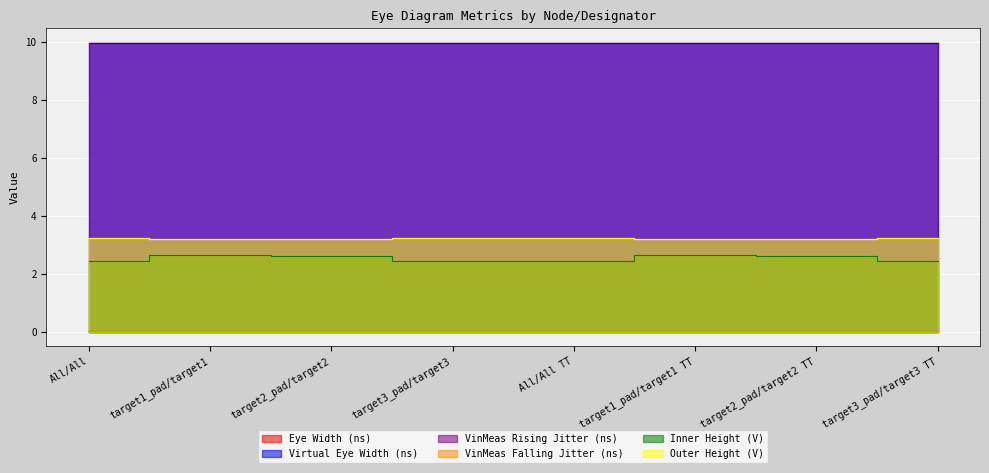

Reading left to right, list all the values displayed in this chart.

Eye Width (ns): 10.0	10.0	10.0	10.0	10.0	10.0	10.0	10.0
Virtual Eye Width (ns): 10.0	10.0	10.0	10.0	10.0	10.0	10.0	10.0
VinMeas Rising Jitter (ns): 0.0	0.0	0.0	0.0	0.0	0.0	0.0	0.0
VinMeas Falling Jitter (ns): 0.0	0.0	0.0	0.0	0.0	0.0	0.0	0.0
Inner Height (V): 2.5	2.6	2.6	2.5	2.5	2.6	2.6	2.5
Outer Height (V): 3.2	3.2	3.2	3.2	3.2	3.2	3.2	3.2